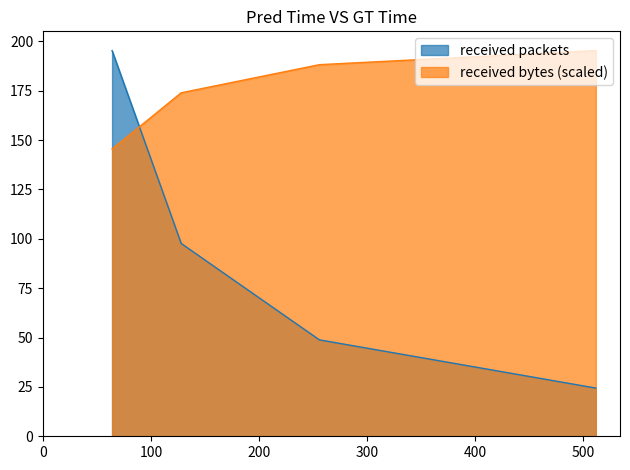

What is the sum of the received packets values at 512 and 128?

122.1